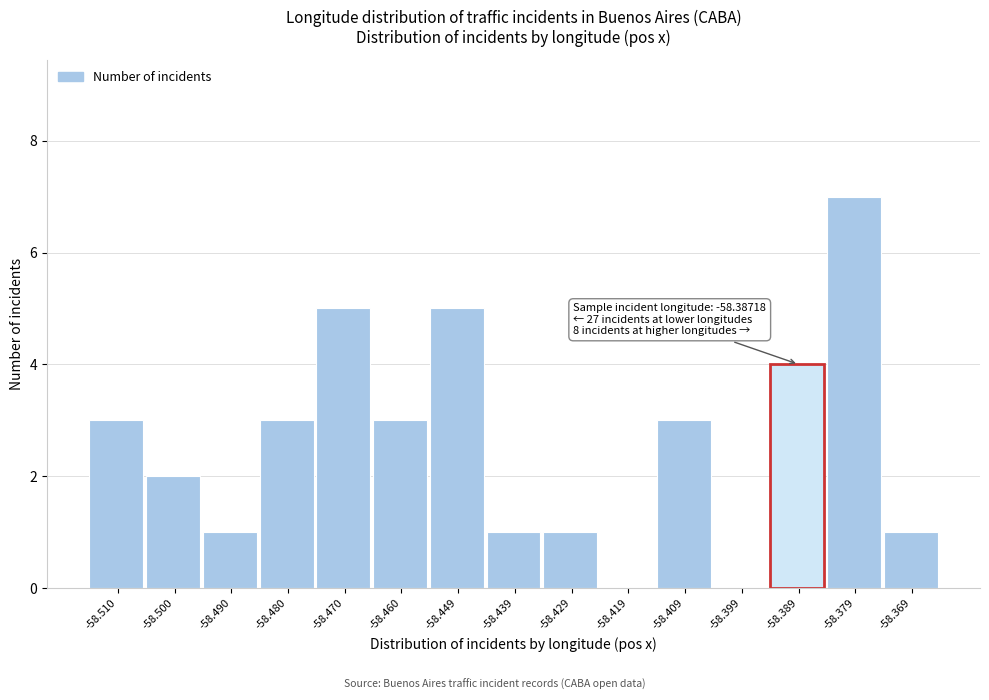

Which range on the x-axis has the tallest bar?

-58.384 to -58.374